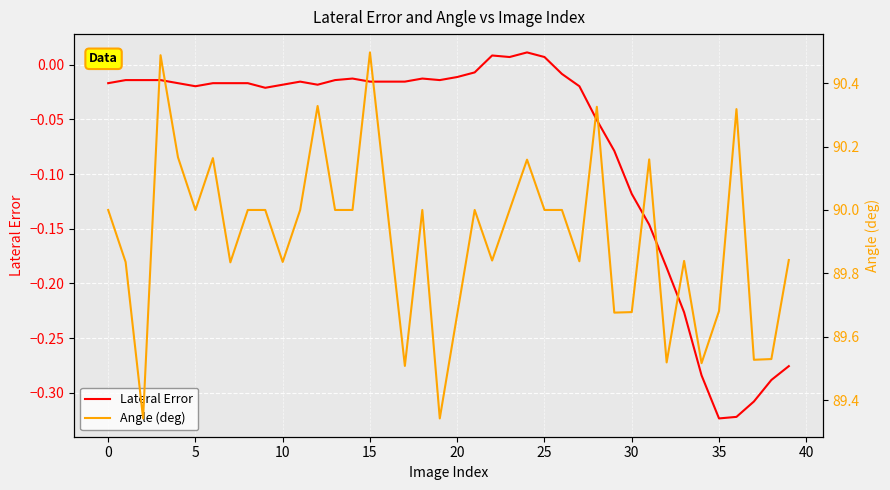

The value of Lateral Error at 30 is -0.0. True or false?

False